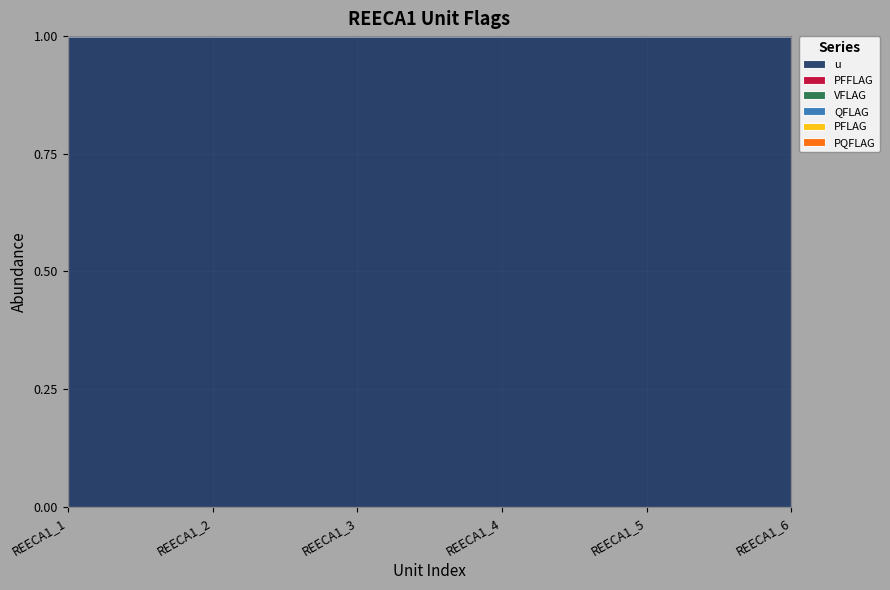

At how many categories does at least one series exceed 0?

6